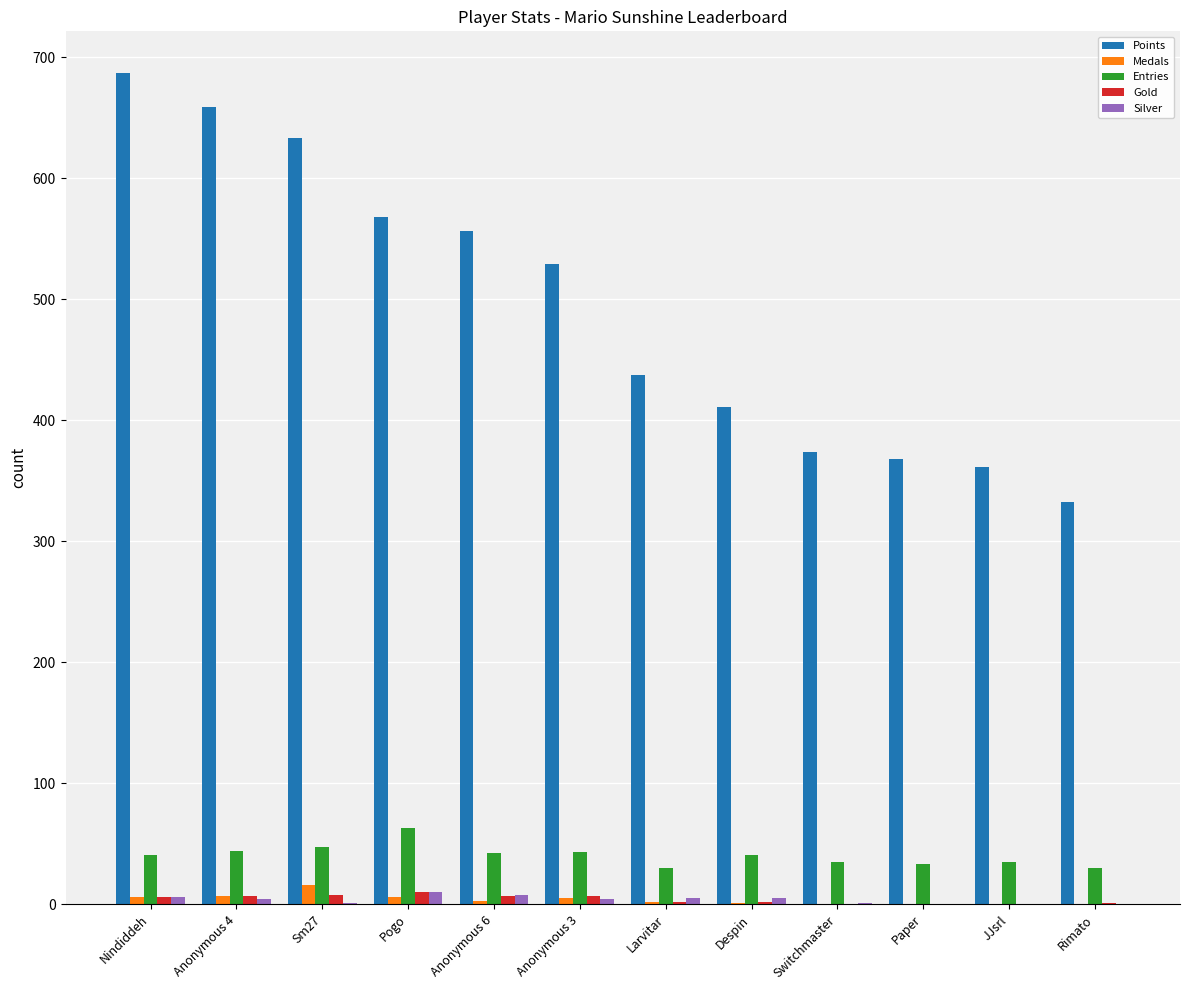

What is the greatest value displayed?

687